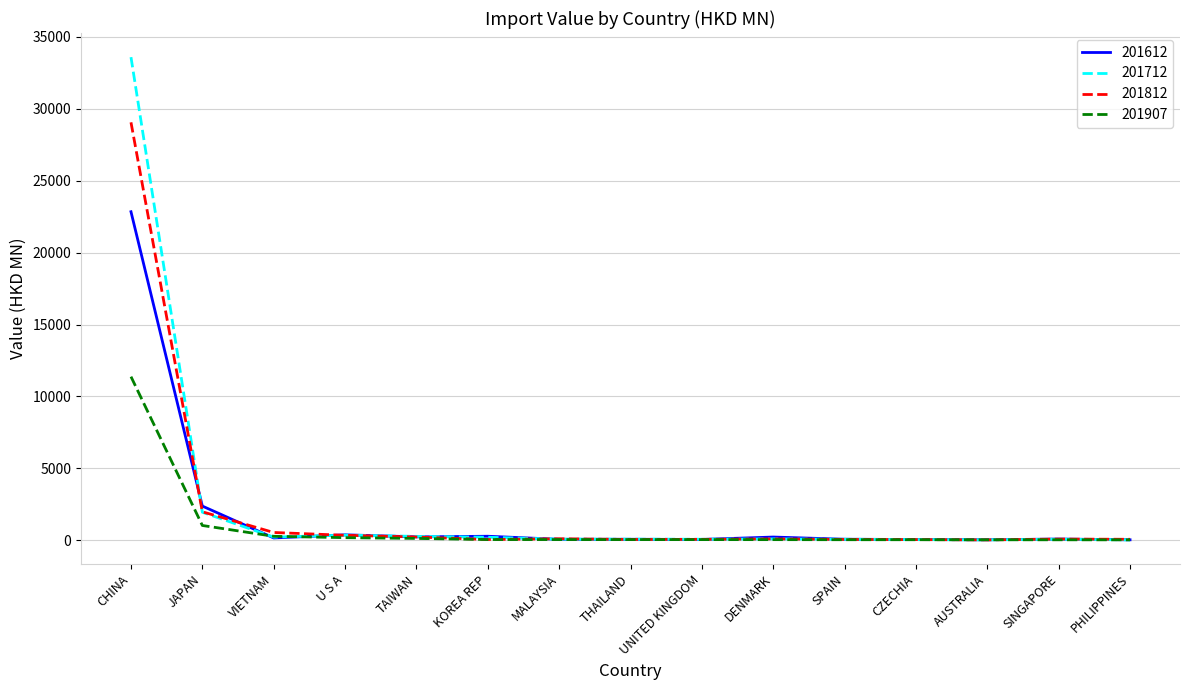

The value of 201907 at JAPAN is 1020.8. True or false?

True